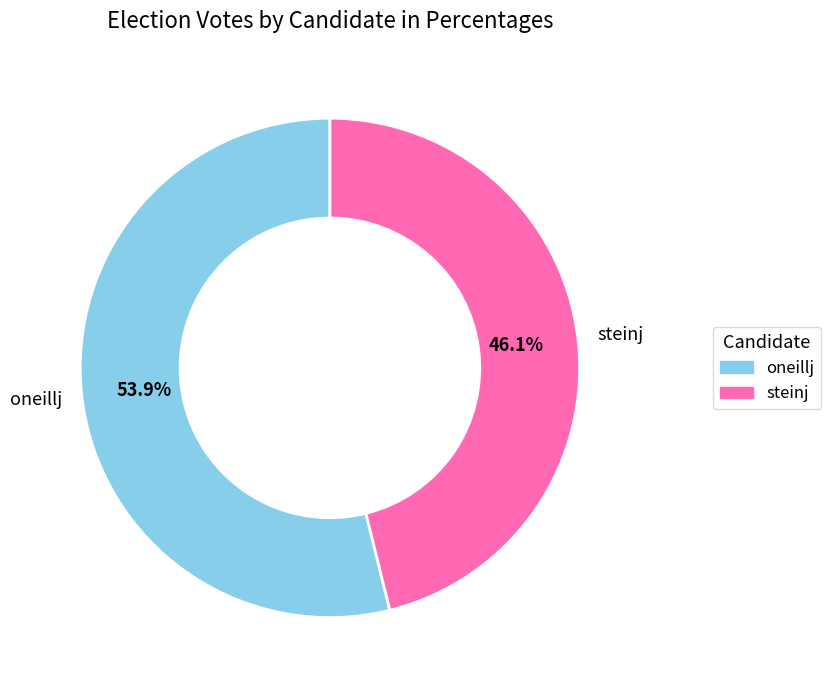

How much of the chart is everything except oneillj?

46.1%